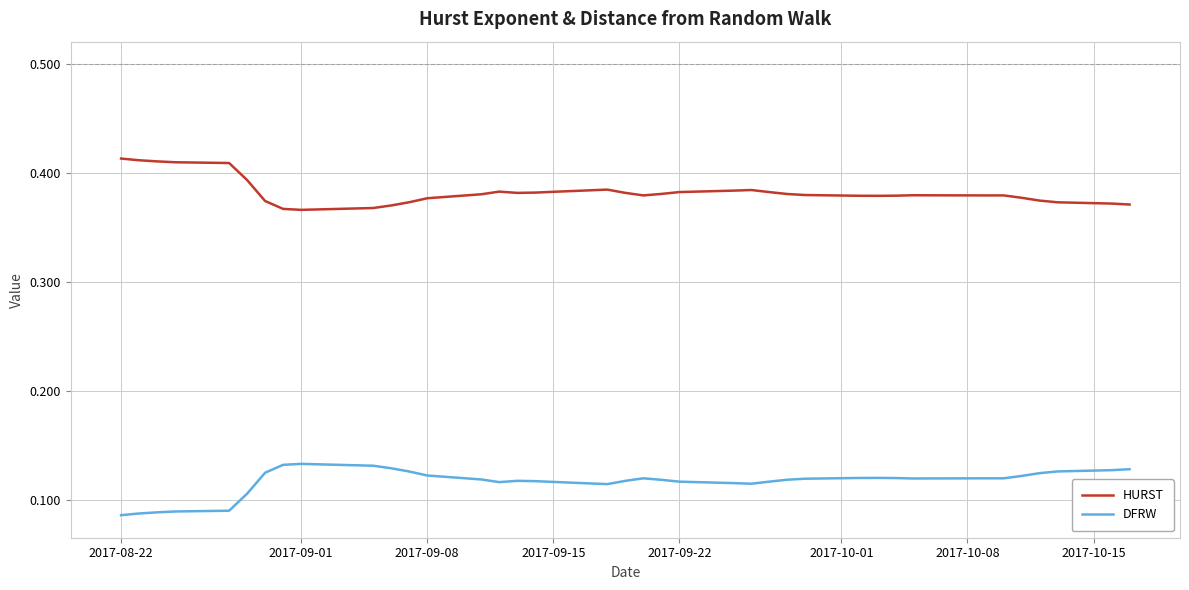

Rank the series by their maximum value, from highest to lowest.

HURST, DFRW